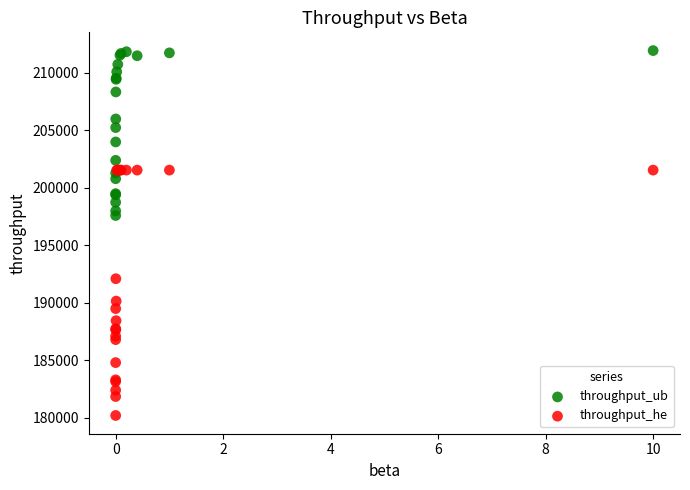

Across all series, what Y value is closest to 196075?

197600